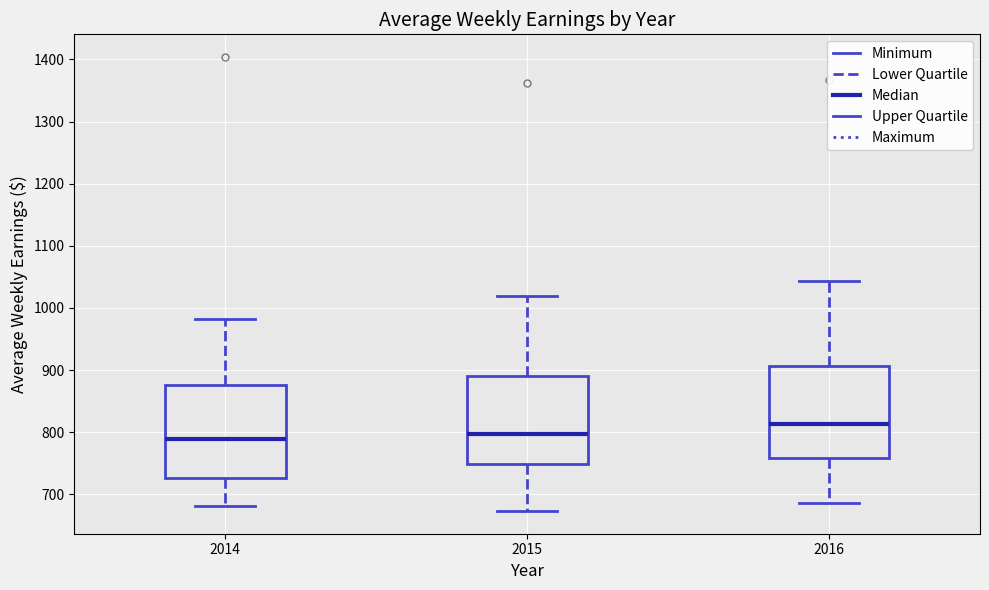

Reading left to right, read every box against the y-axis: the position of its median line, the range the box covers, and the ends of its whiskers. The values are not printed on the chart, so give them approximately, as read against the axis.

2014: median 790, box 730 to 880, whiskers 680 to 980
2015: median 800, box 750 to 890, whiskers 670 to 1020
2016: median 810, box 760 to 910, whiskers 690 to 1040